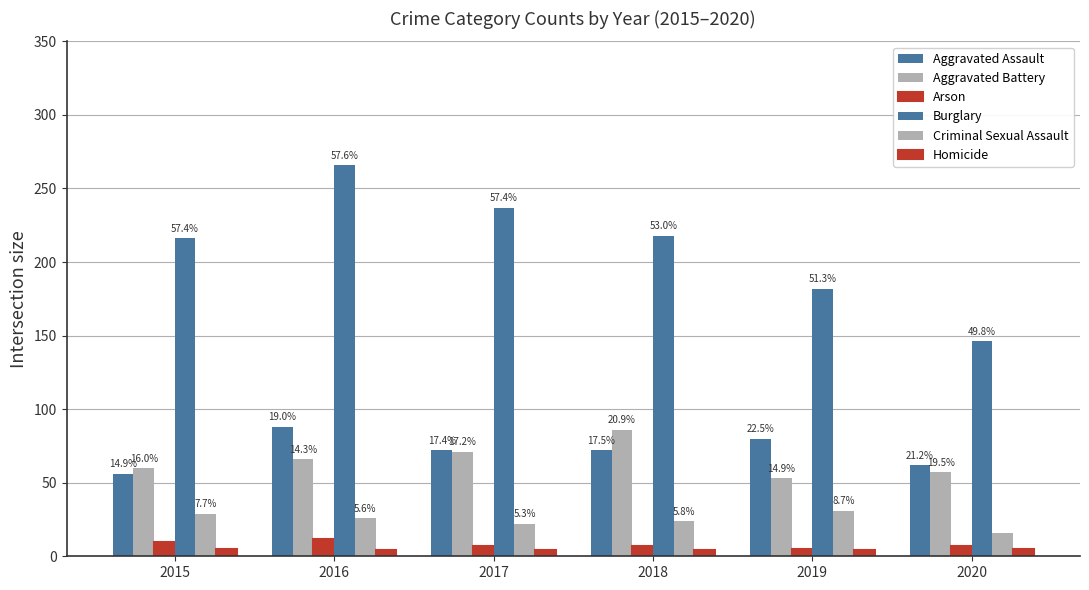

Which series has the largest range (max minus min)?

Burglary